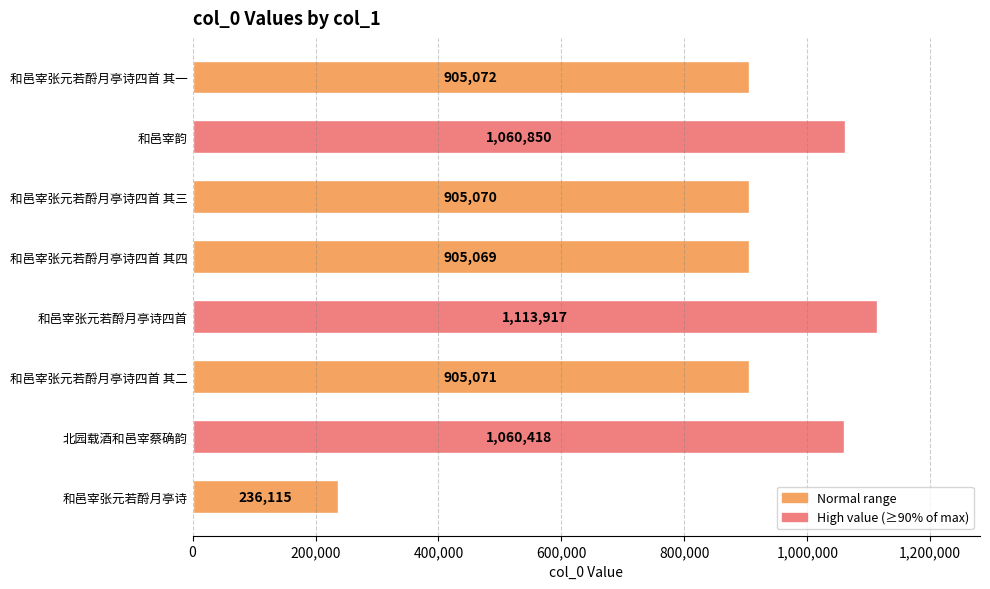

List the labels in order of value, largest first.

和邑宰张元若酹月亭诗四首, 和邑宰韵, 北园载酒和邑宰蔡确韵, 和邑宰张元若酹月亭诗四首 其一, 和邑宰张元若酹月亭诗四首 其二, 和邑宰张元若酹月亭诗四首 其三, 和邑宰张元若酹月亭诗四首 其四, 和邑宰张元若酹月亭诗